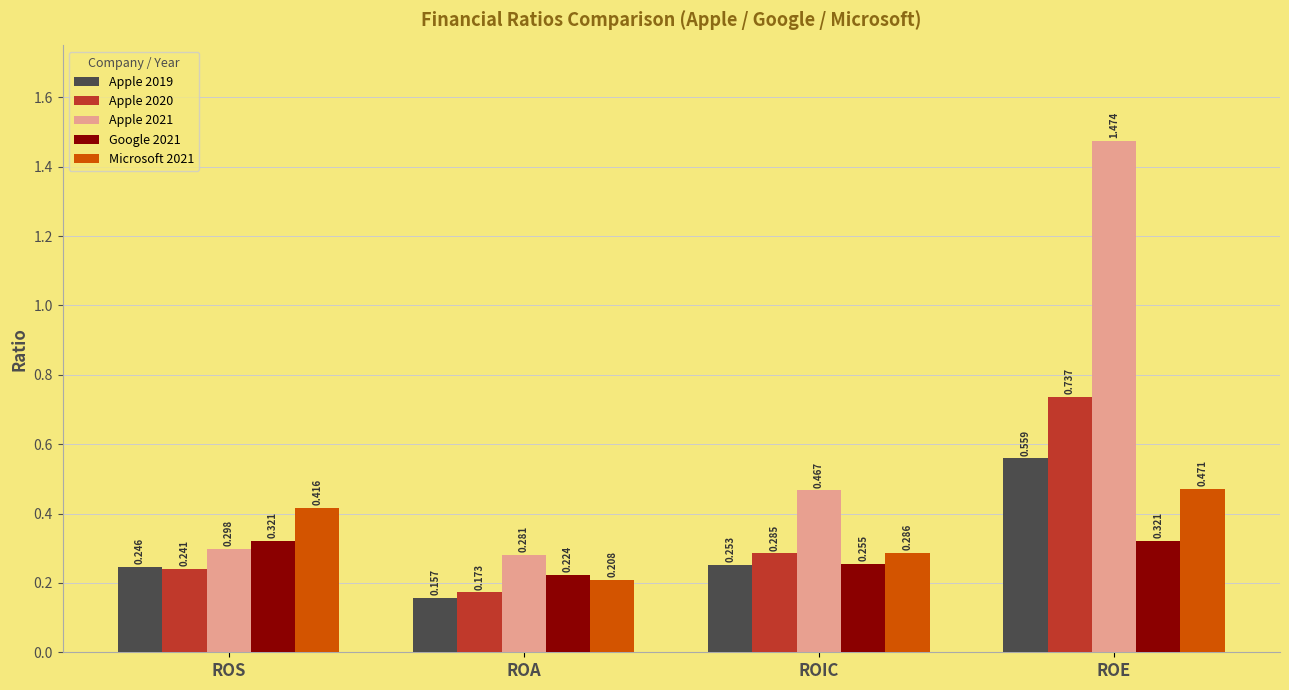

At how many categories does at least one series exceed 1?

1